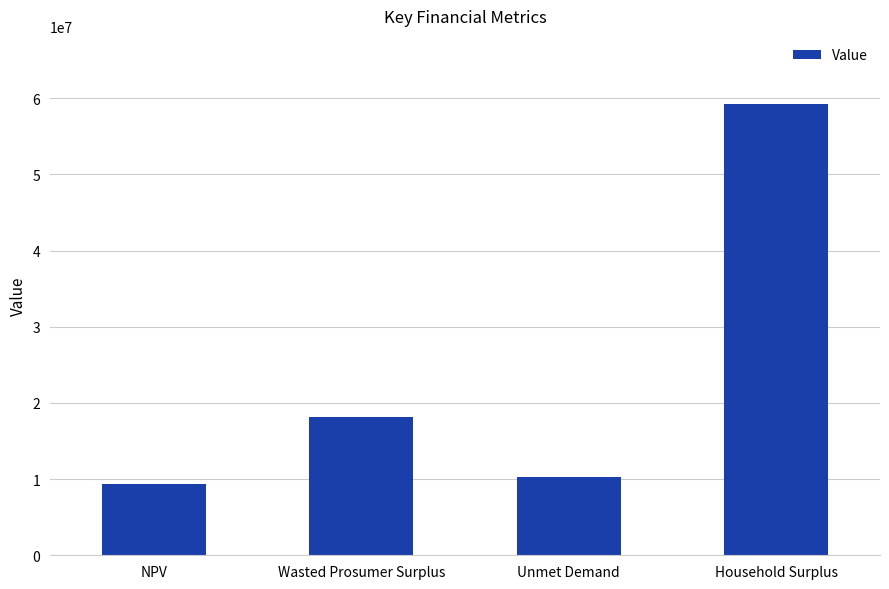

Reading right to left, what are all the values shown in this chart?

Household Surplus=59289988.3	Unmet Demand=10285071.6	Wasted Prosumer Surplus=18093321.8	NPV=9417807.9